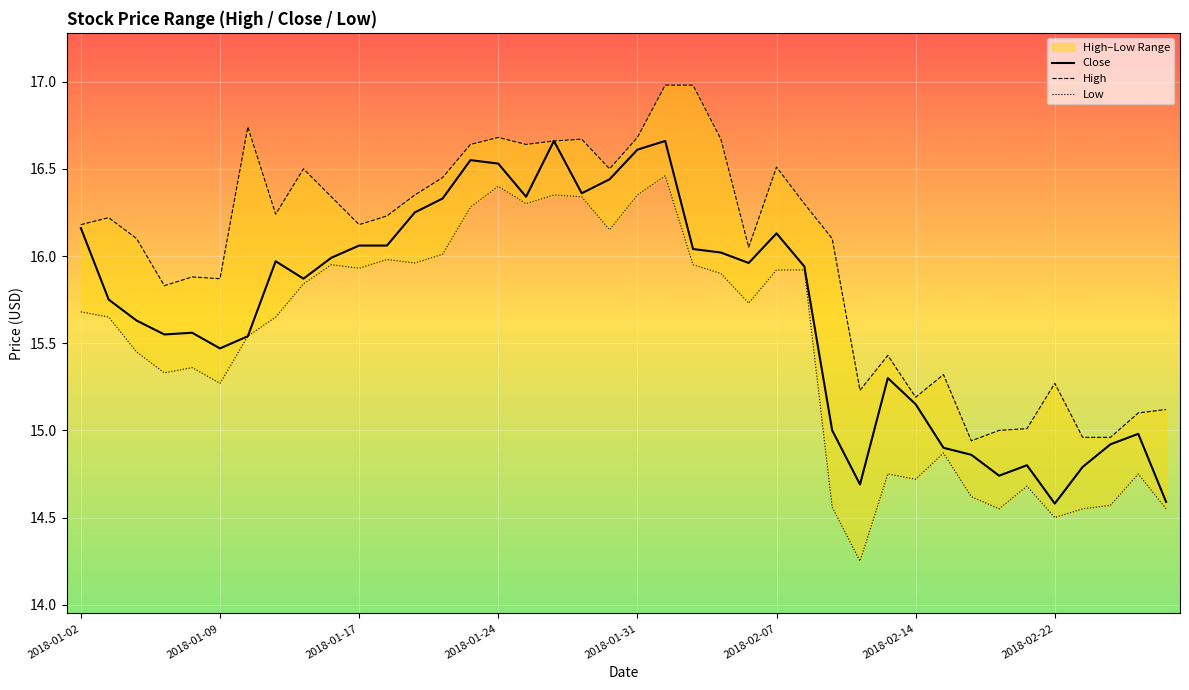

Between 2018-02-07 and 9, which series saw the biggest shift?

Low